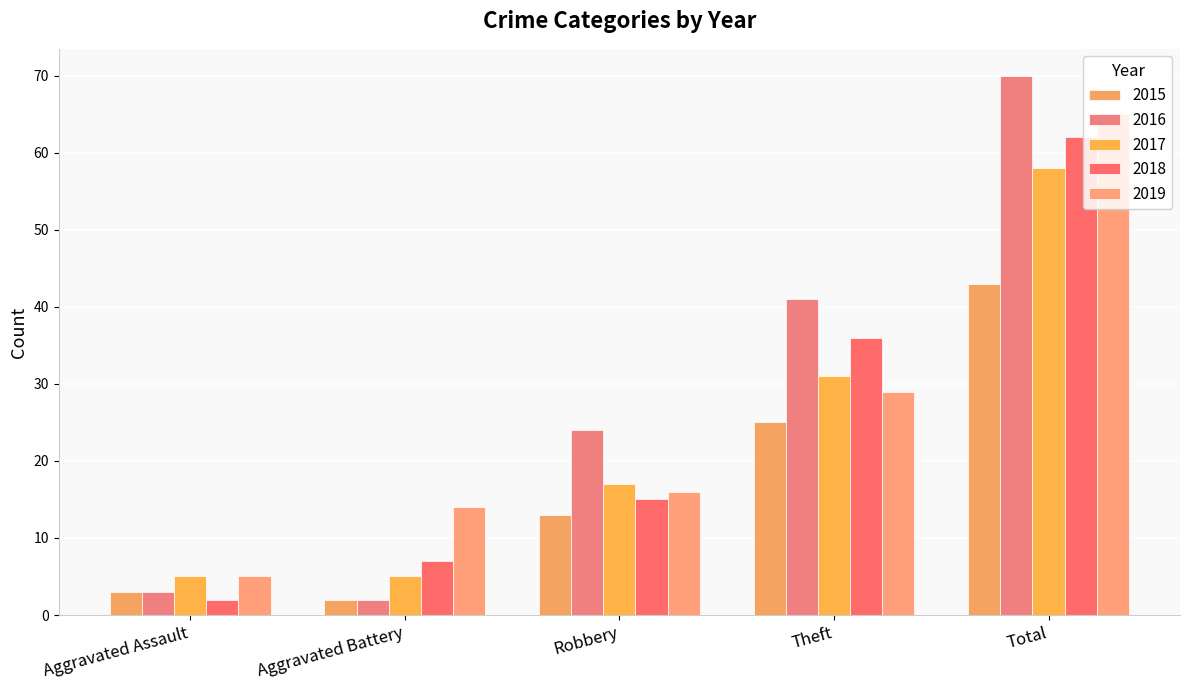

Reading left to right, list all the values displayed in this chart.

2015: Aggravated Assault=3	Aggravated Battery=2	Robbery=13	Theft=25	Total=43
2016: Aggravated Assault=3	Aggravated Battery=2	Robbery=24	Theft=41	Total=70
2017: Aggravated Assault=5	Aggravated Battery=5	Robbery=17	Theft=31	Total=58
2018: Aggravated Assault=2	Aggravated Battery=7	Robbery=15	Theft=36	Total=62
2019: Aggravated Assault=5	Aggravated Battery=14	Robbery=16	Theft=29	Total=65